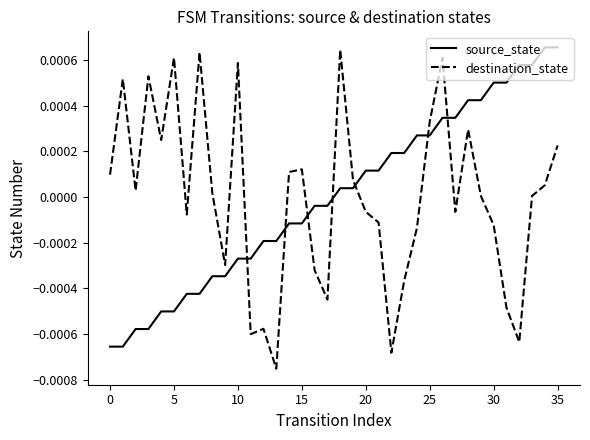

How many times do source_state and destination_state cross each other?

7